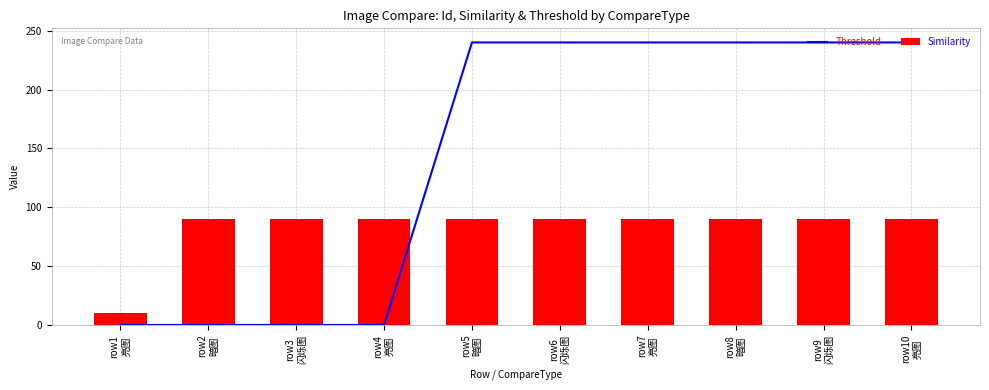

Where is Similarity nearest to the value 49?

row1
亮图